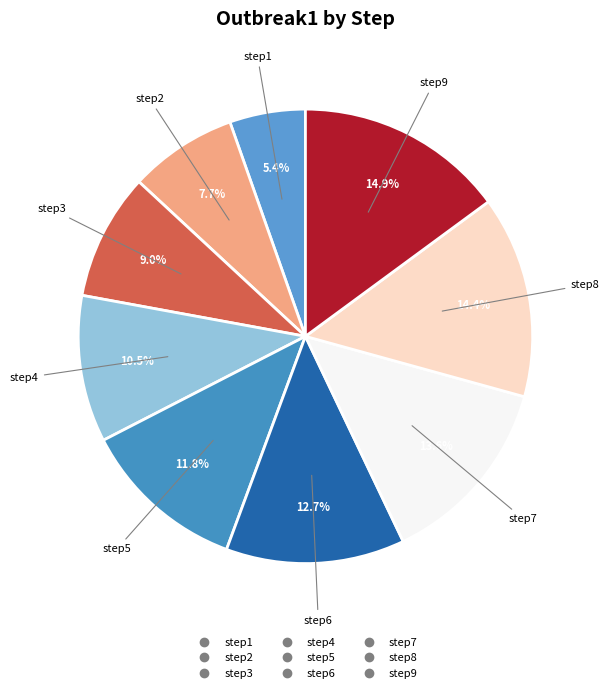

Between step5 and step1, which is larger?

step5